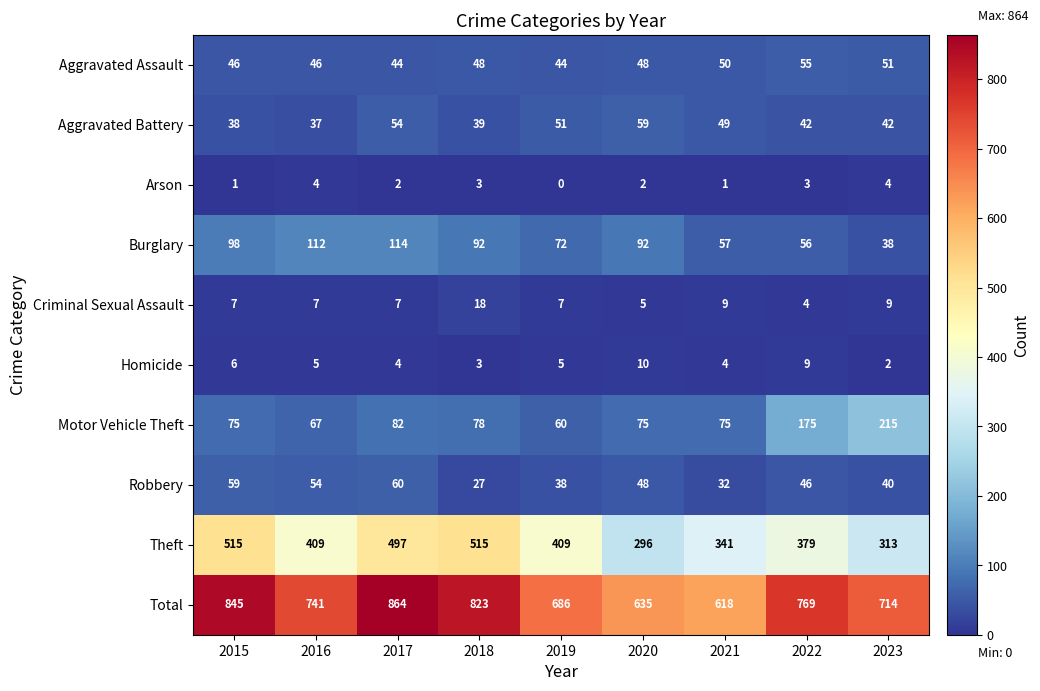

How many series are shown in this chart?

10